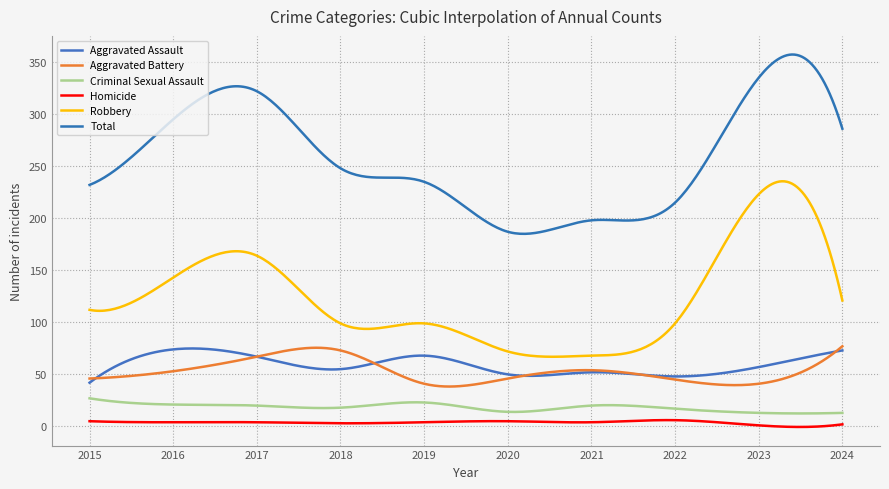

How many distinct data groups are displayed?

6